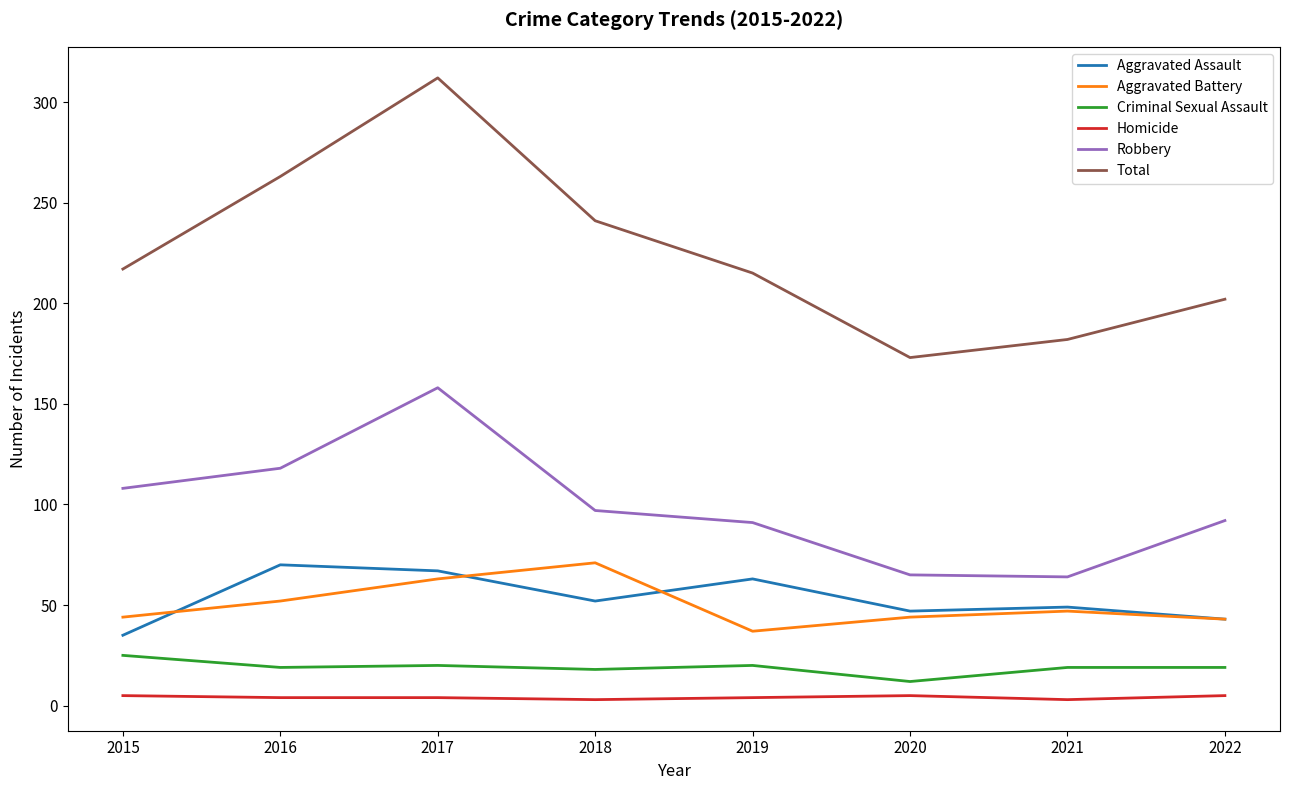

At which label is Robbery closest to 111?

2015